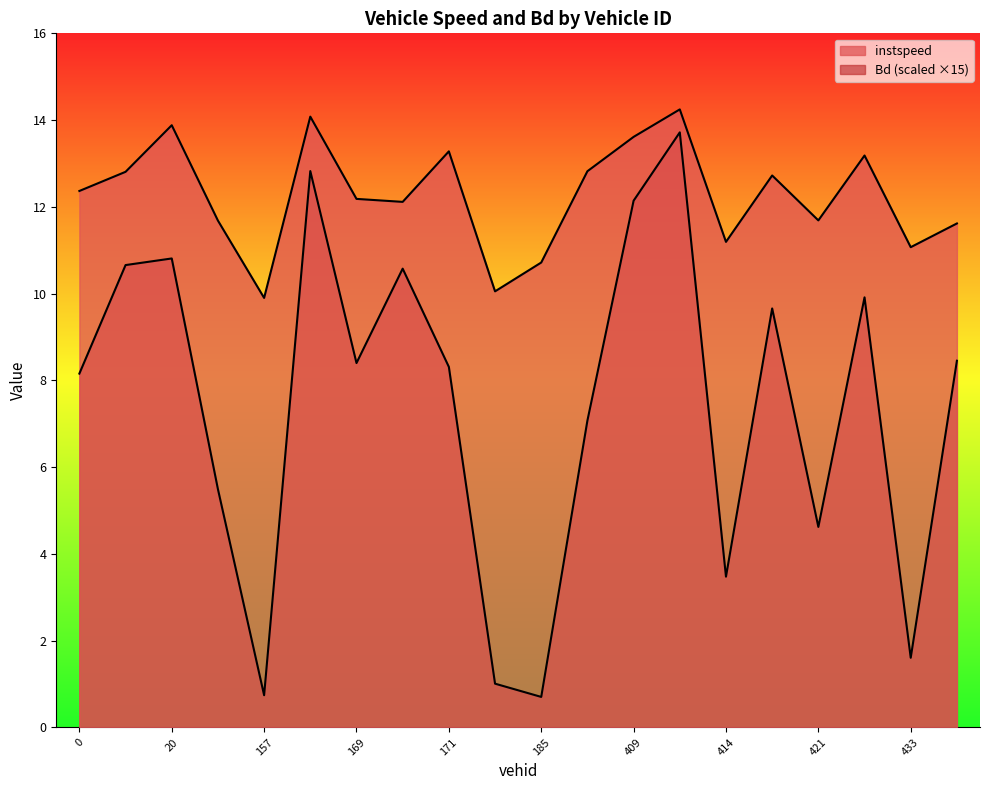

What is the label of the 5th point from the right?

420.0